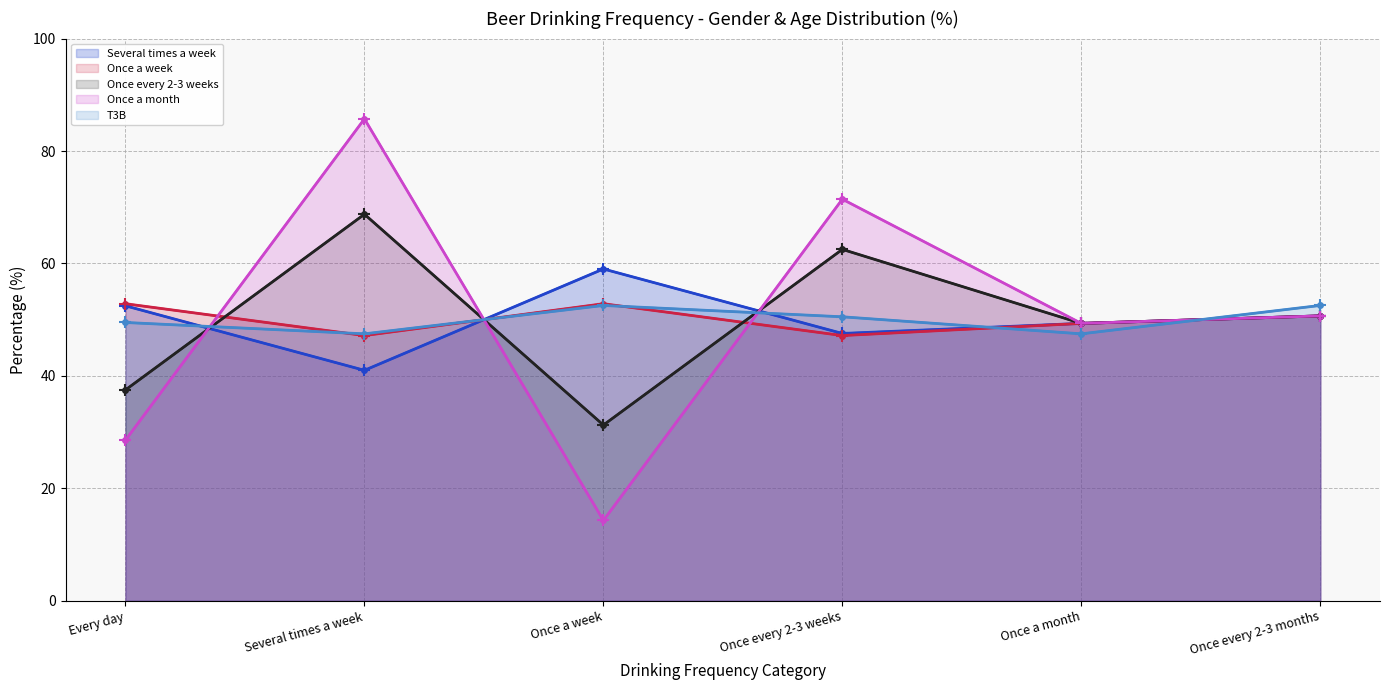

Reading right to left, what are all the values shown in this chart?

Several times a week: 50.7	49.3	47.5	59.0	41.0	52.5
Once a week: 50.7	49.3	47.2	52.8	47.2	52.8
Once every 2-3 weeks: 50.7	49.3	62.5	31.2	68.8	37.5
Once a month: 50.7	49.3	71.4	14.3	85.7	28.6
T3B: 52.5	47.5	50.5	52.5	47.5	49.5